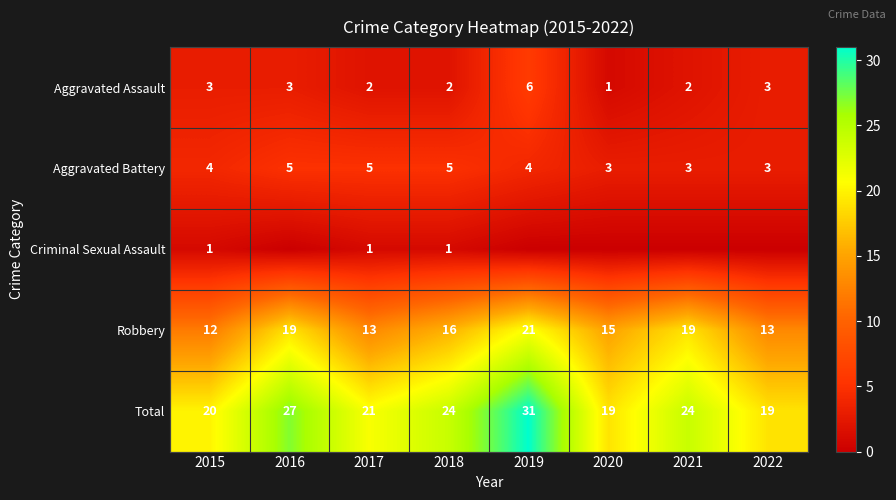

True or false: Aggravated Battery has a value of 3 at 2019.

False